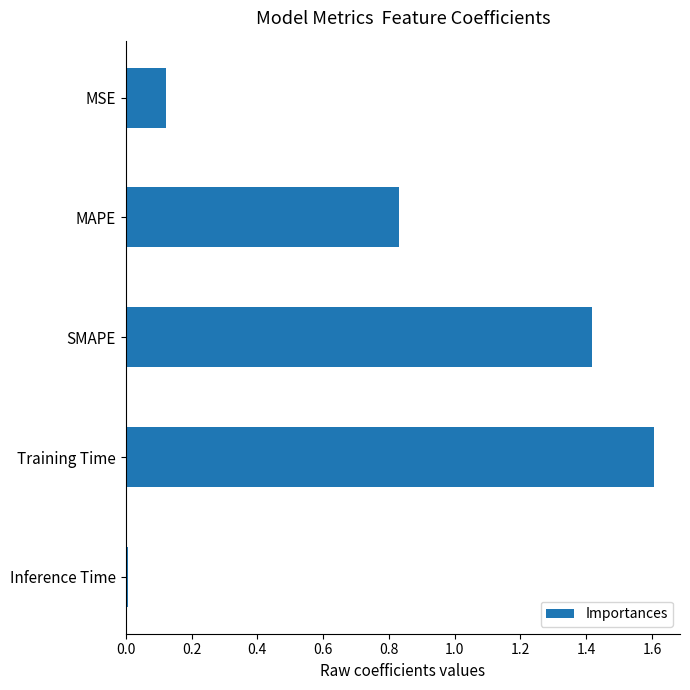

The chart shows a value of 2.6 at Training Time. True or false?

False